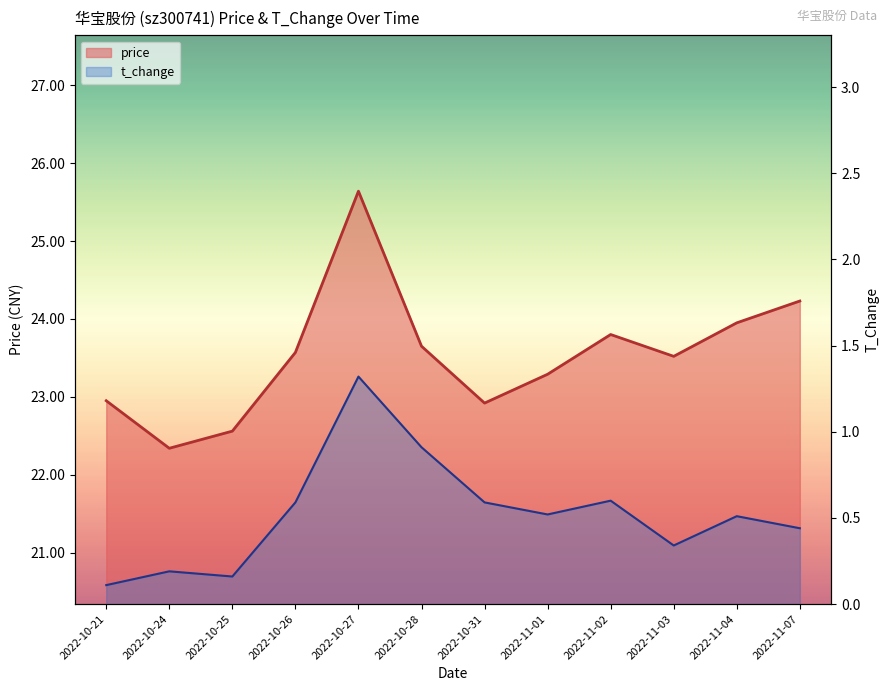

How many data points in price are less than 23?

4